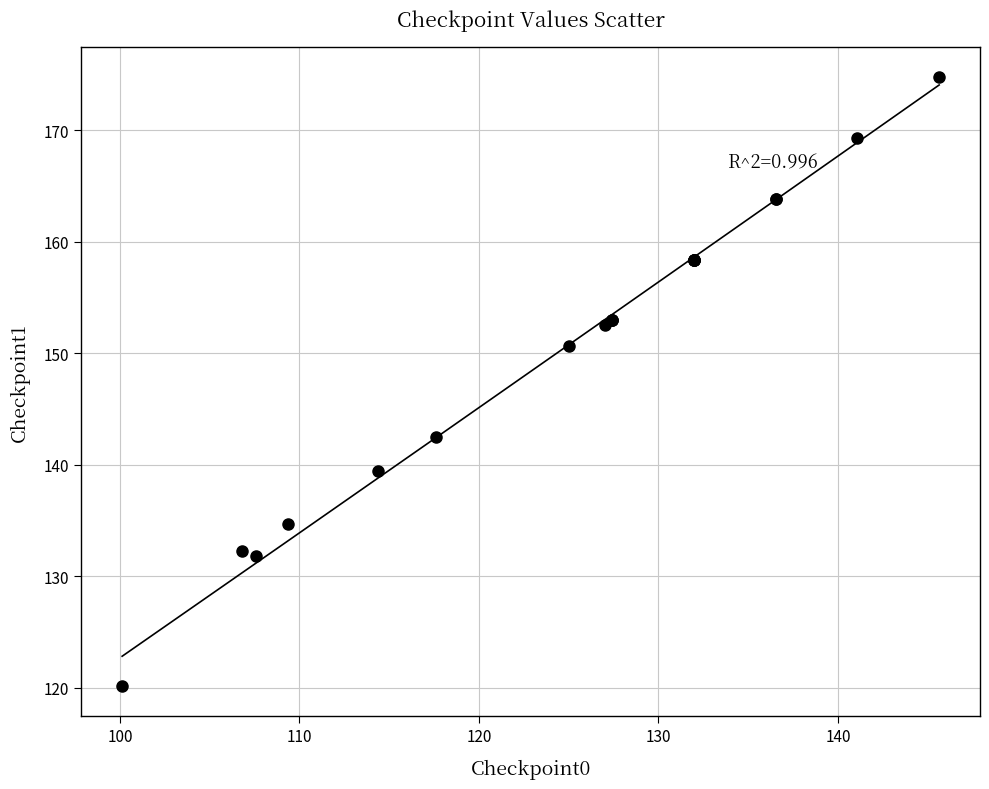

What Y value in the scatter plot is closest to 147?

150.7